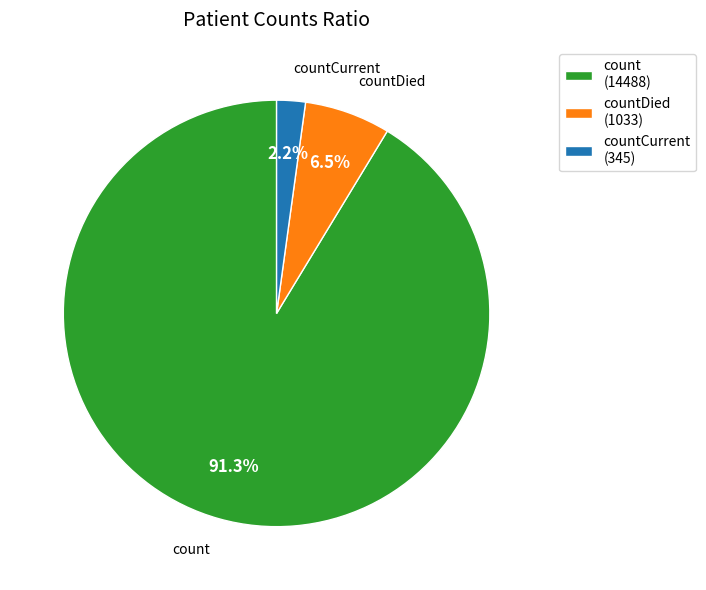

Which slice is the largest?

count (14488)